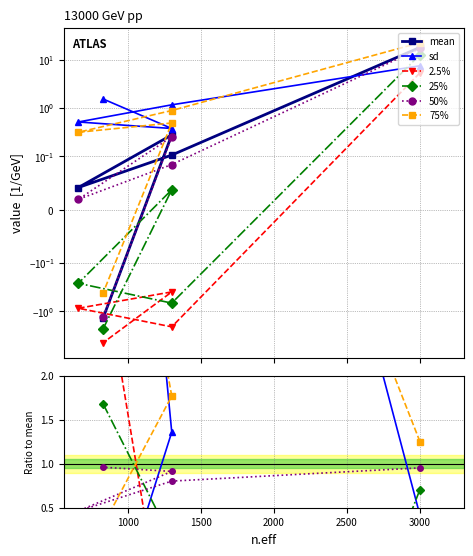

What are all the series names shown in the legend?

mean, sd, 2.5%, 25%, 50%, 75%